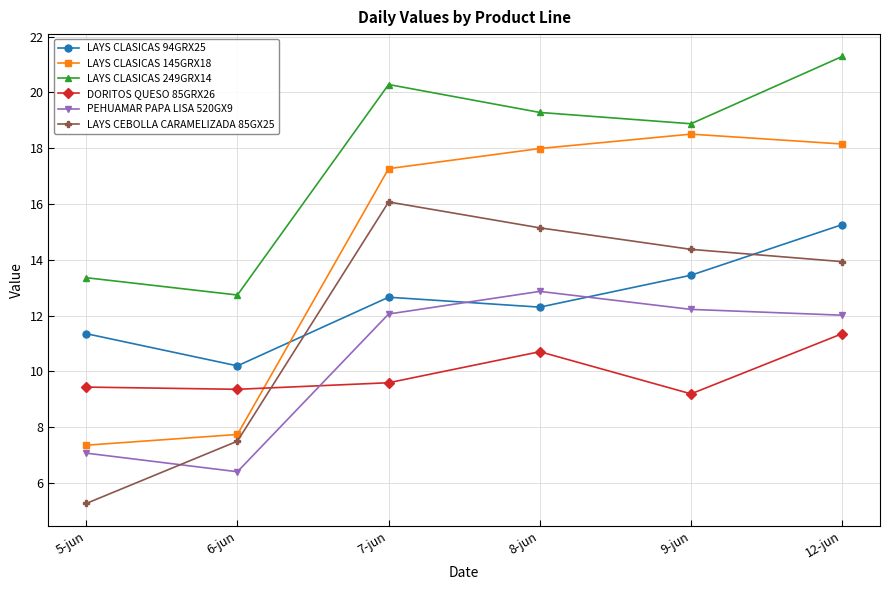

Which series has the largest total across all categories?

LAYS CLASICAS 249GRX14